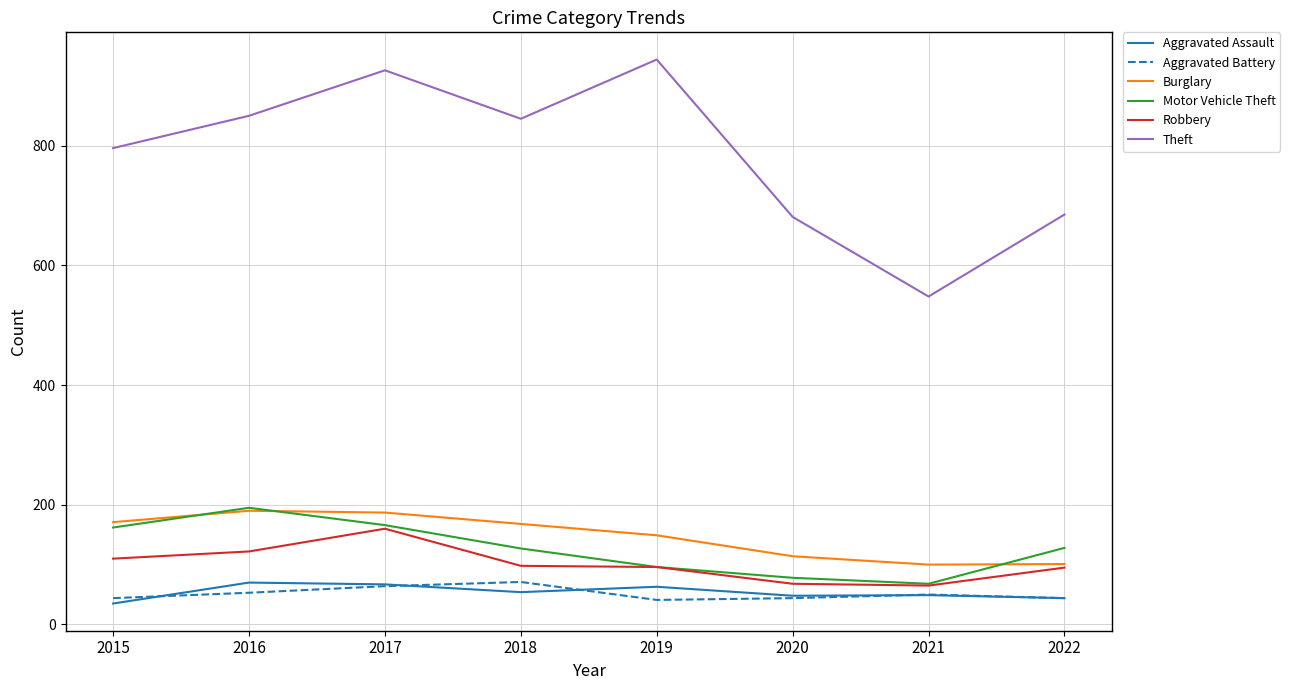

True or false: Theft has a value of 936 at 2020.

False